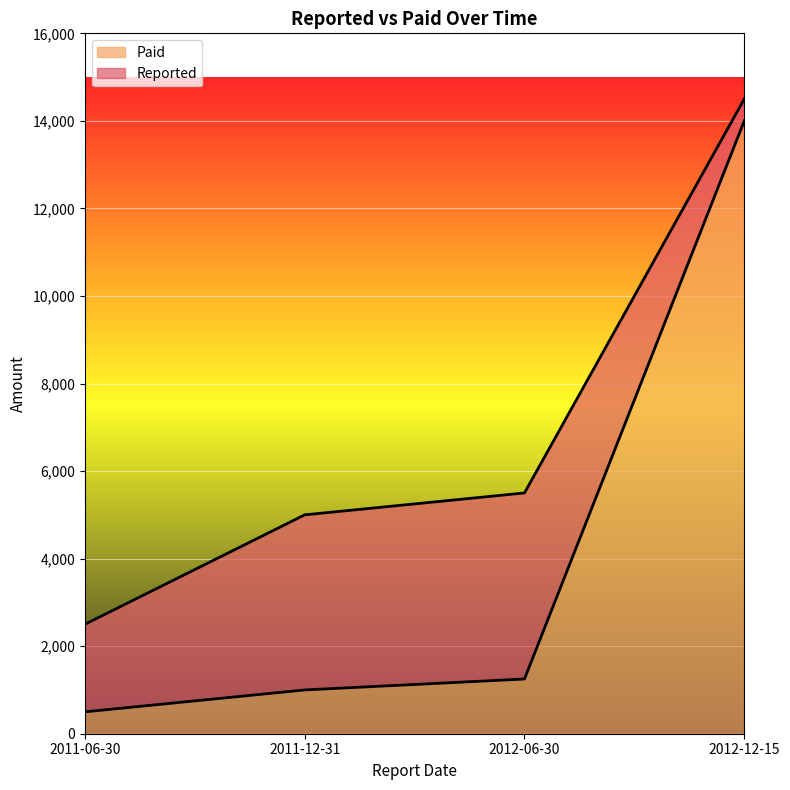

True or false: Reported has more than 2 points higher than both neighbors.

False